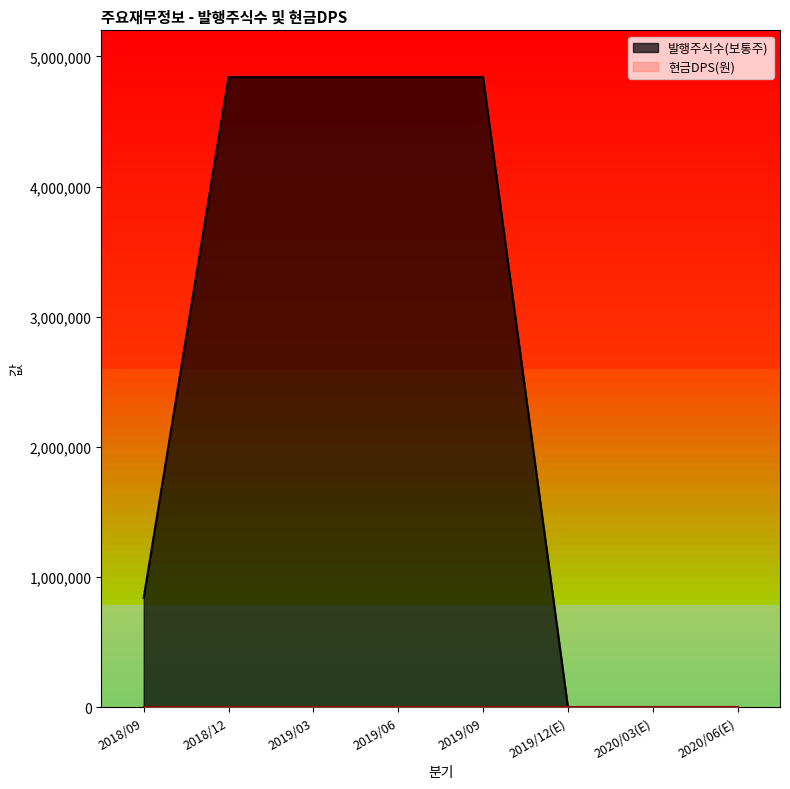

How many values are between 0 and 4840000?

8